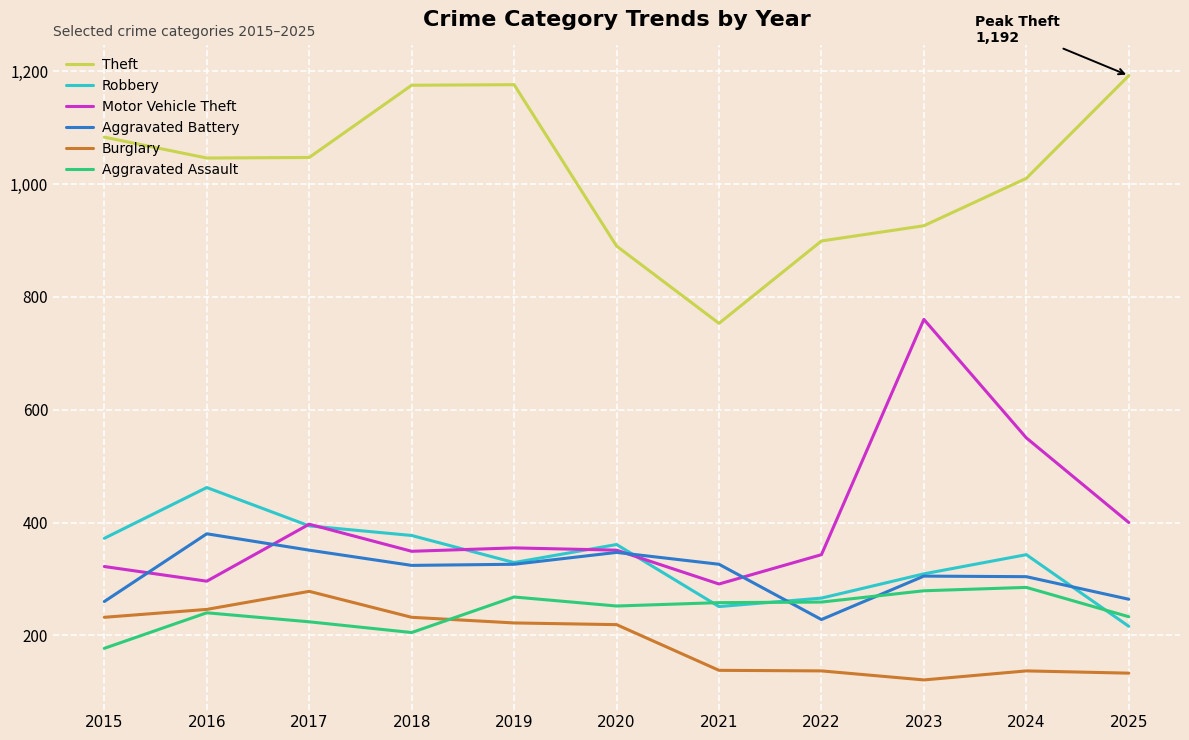

What is the difference between the highest and lowest values at 2025?

1059